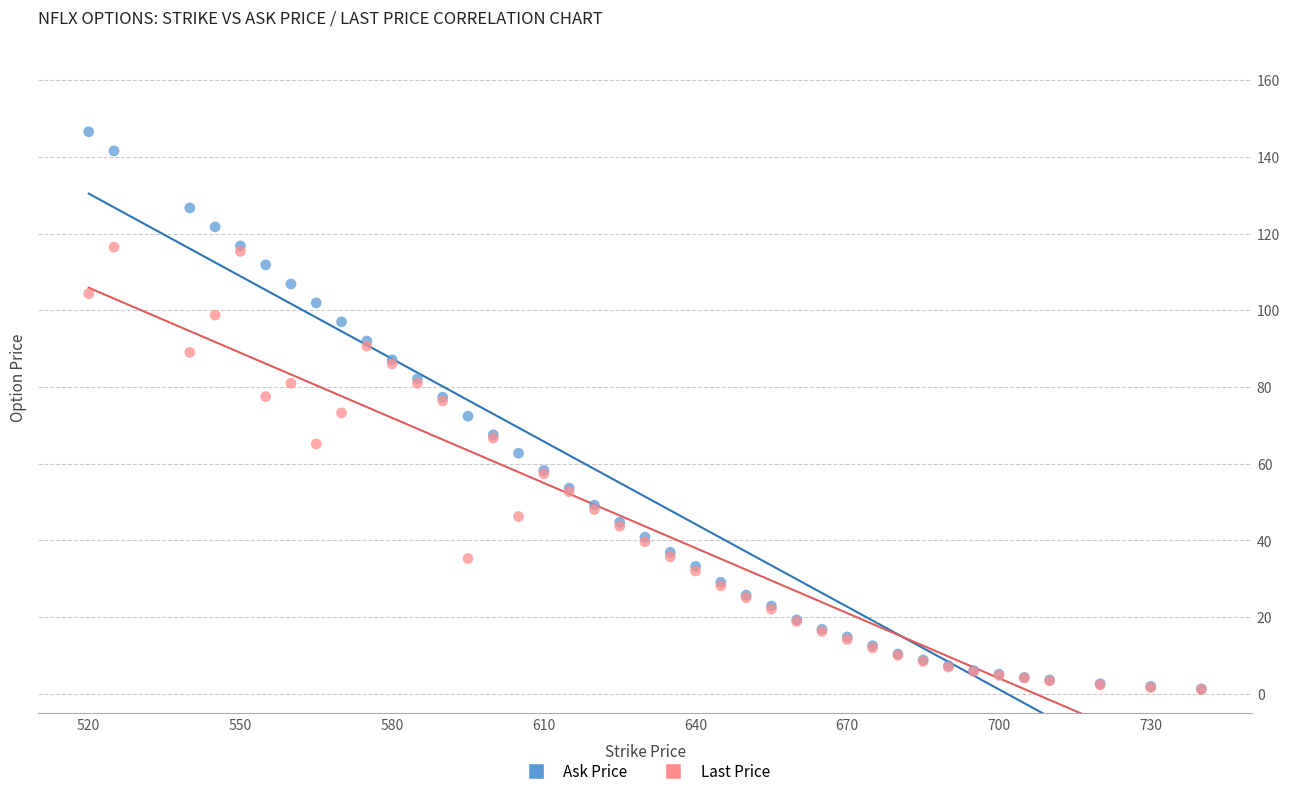

Which series contains the highest Y value?

Ask Price